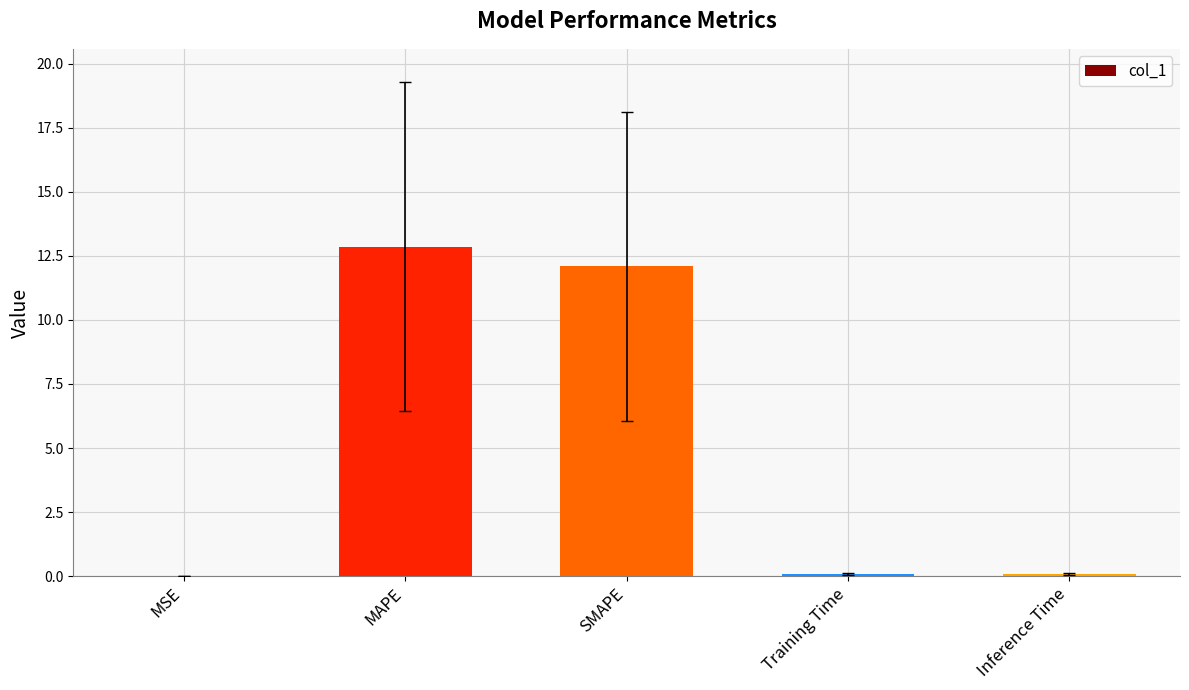

Are the bars horizontal?

No